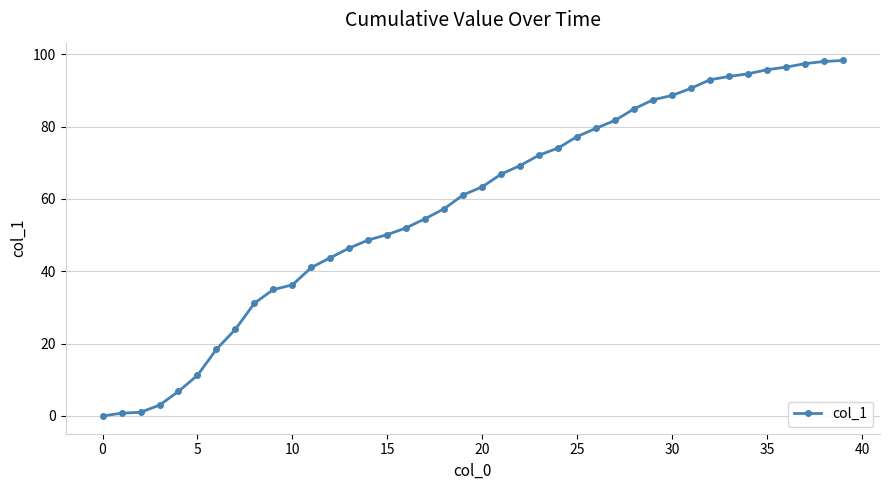

What is the difference between the second highest and second lowest values?

97.2